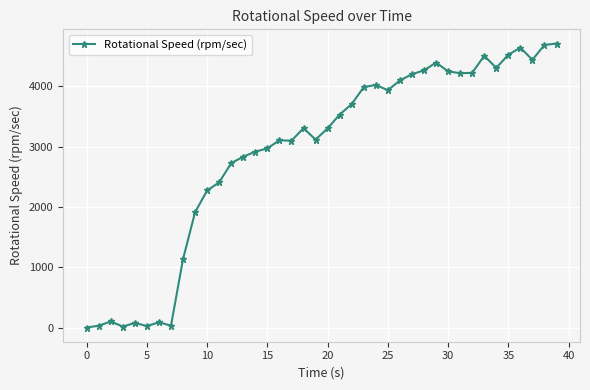

What is the greatest value displayed?

4711.9